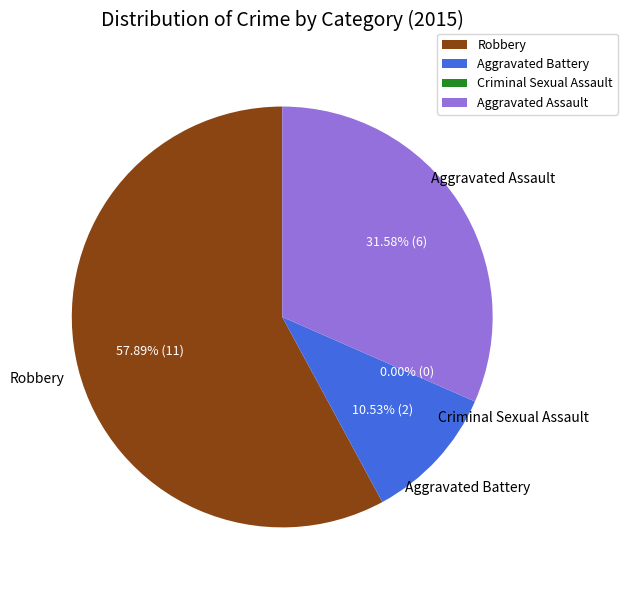

Count the number of slices in the pie.

4